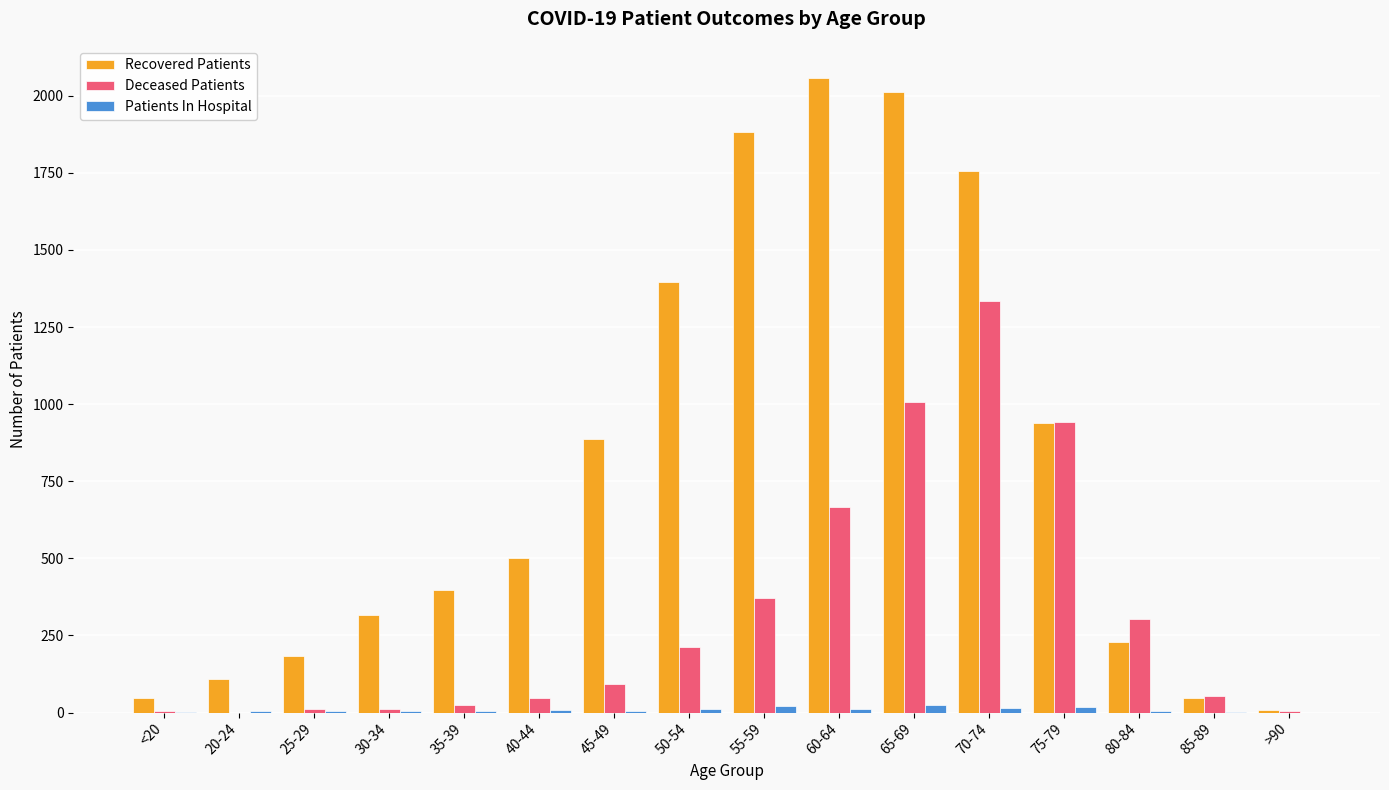

At which label is Recovered Patients closest to 1033?

75-79